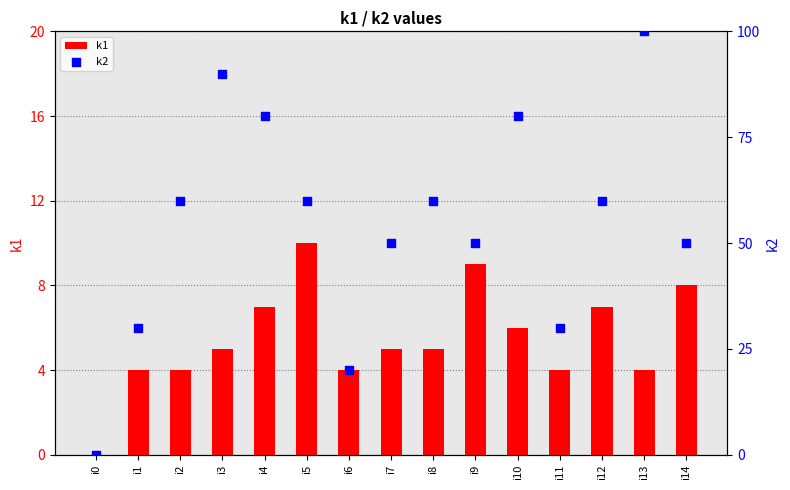

What are all the series names shown in the legend?

k1, k2